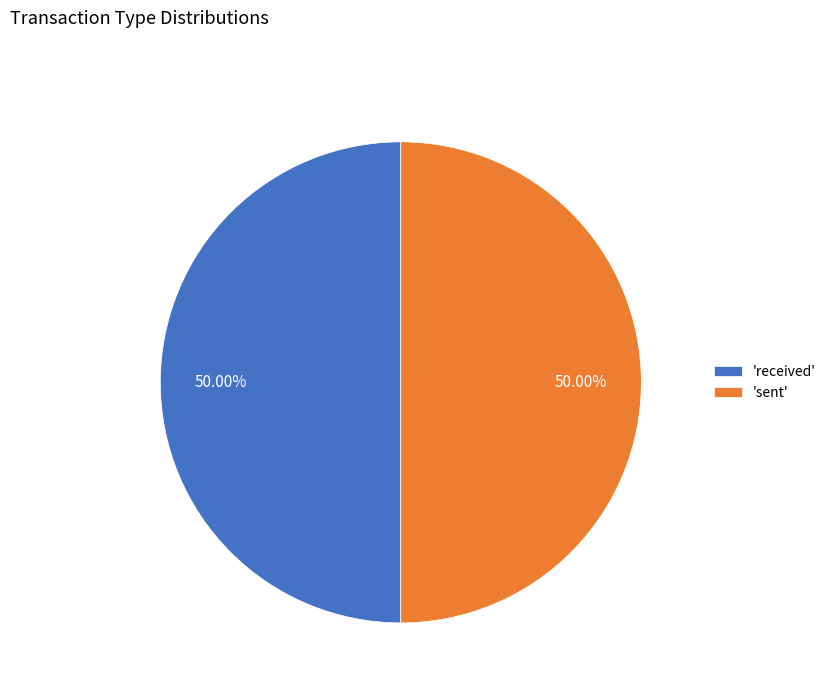

Count the number of slices in the pie.

2